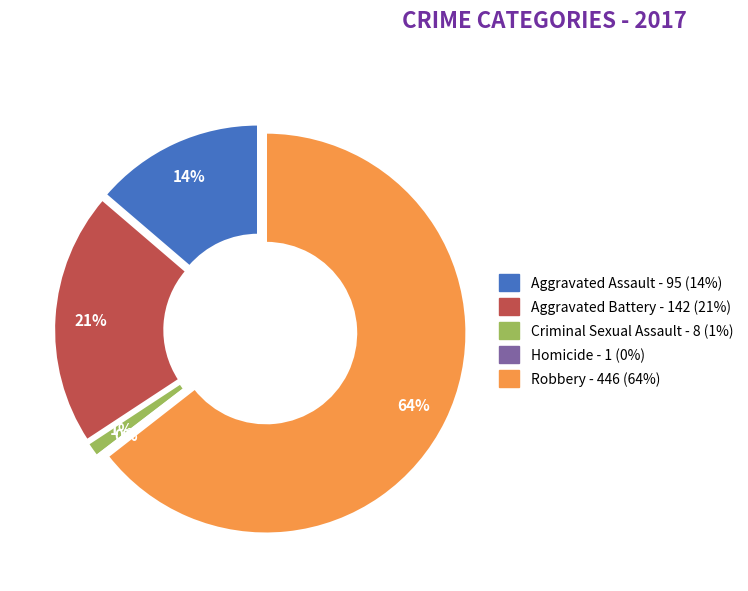

What is the ratio of the value at Aggravated Battery to the value at Homicide?

142.0